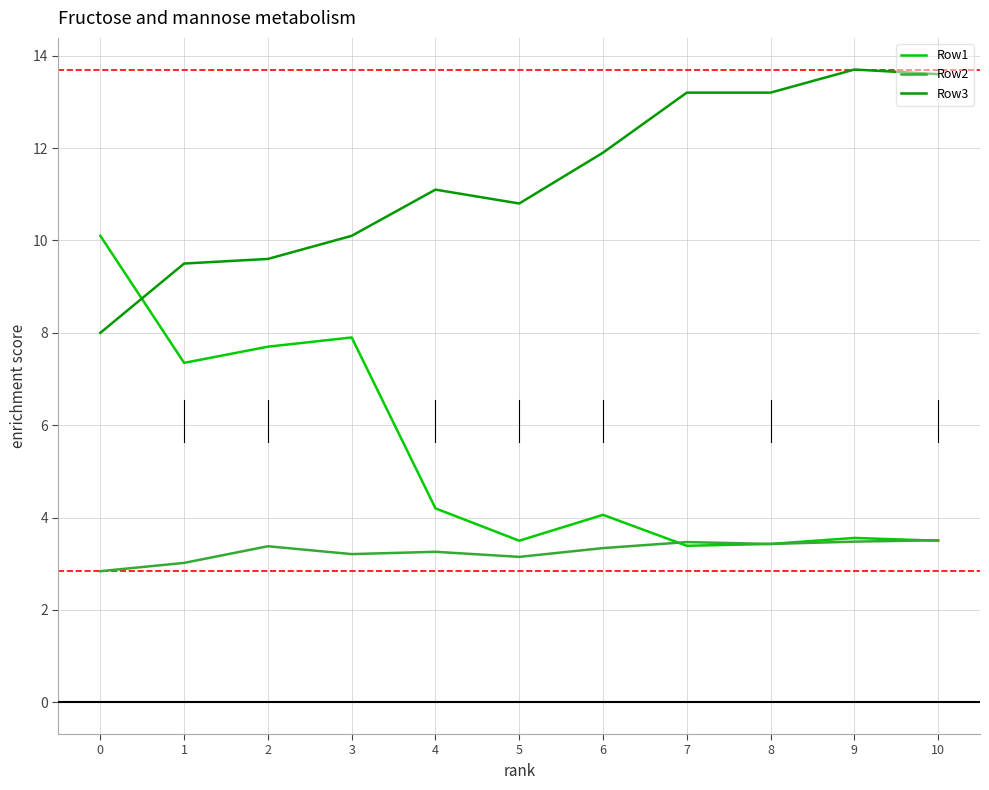

Is the value of Row1 at 4 greater than the value of Row2 at 7?

Yes